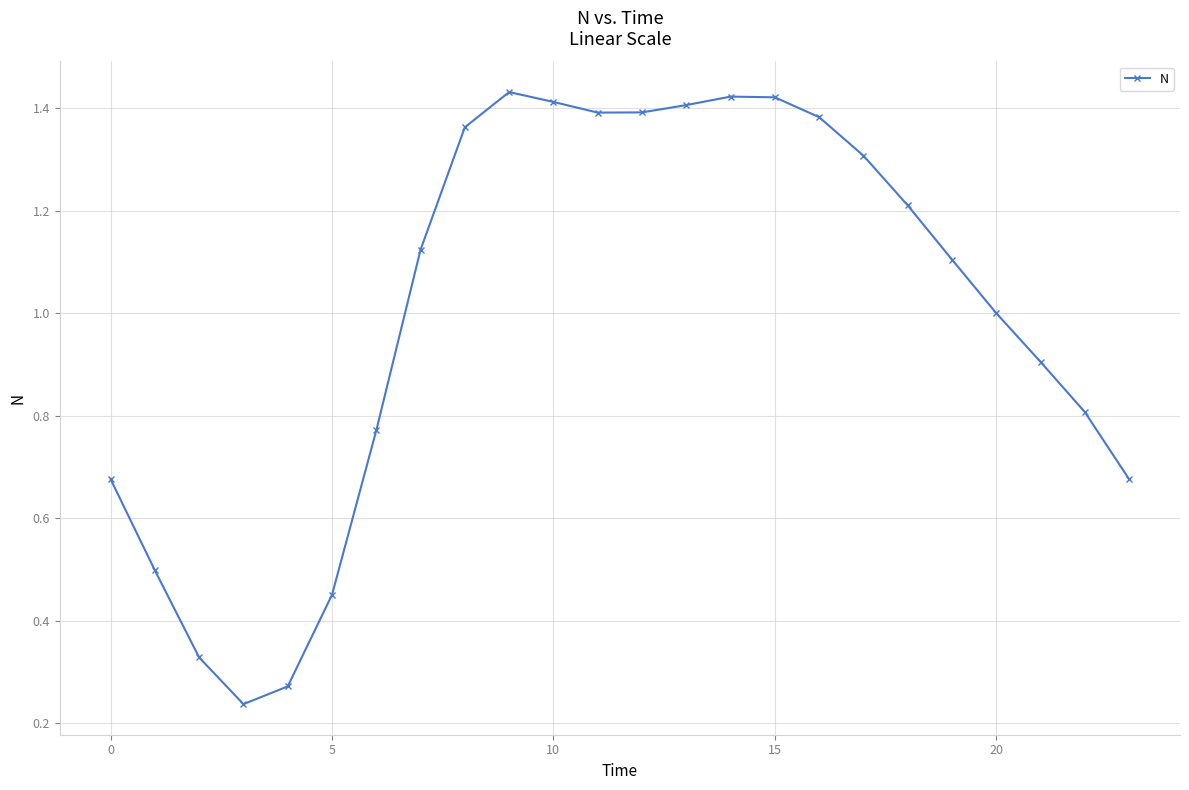

How many lines are shown in the chart?

1